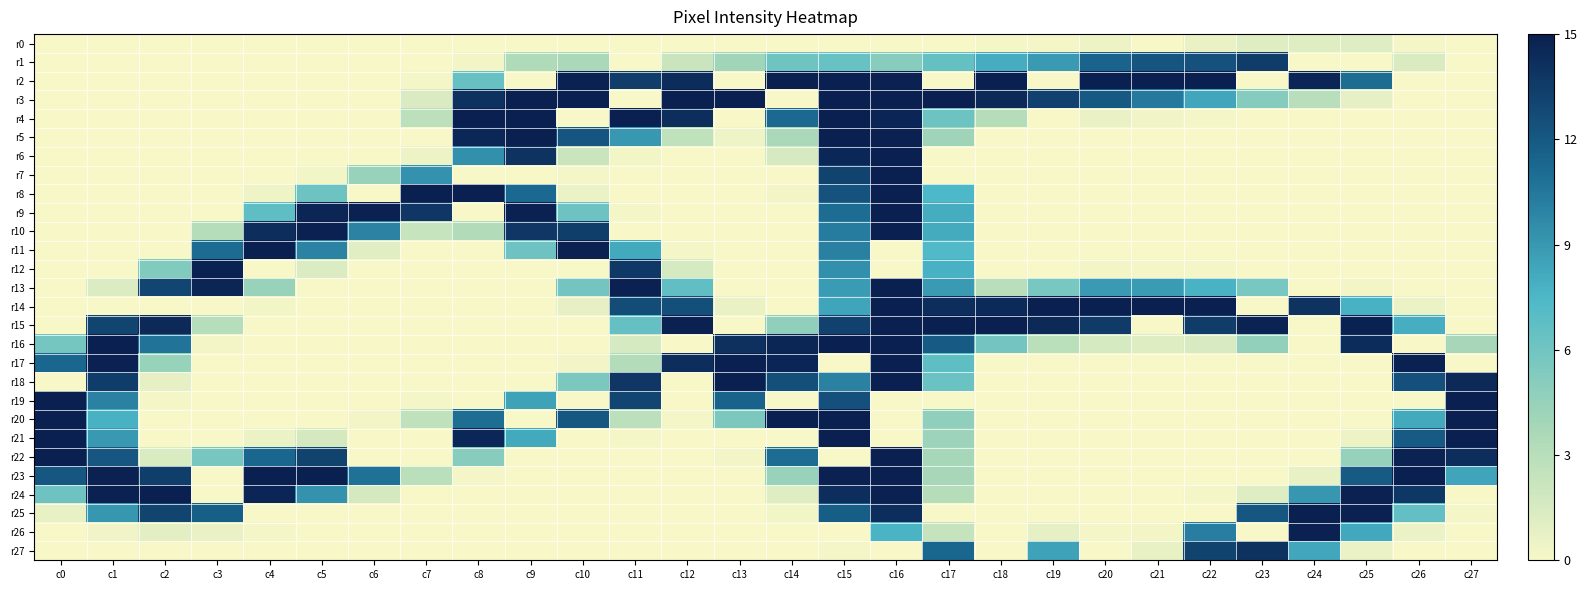

Rank the series at c25 from lowest to highest value.

r1, r4, r5, r6, r7, r8, r9, r10, r11, r12, r17, r18, r19, r20, r13, r21, r27, r3, r0, r22, r14, r26, r2, r23, r16, r15, r24, r25